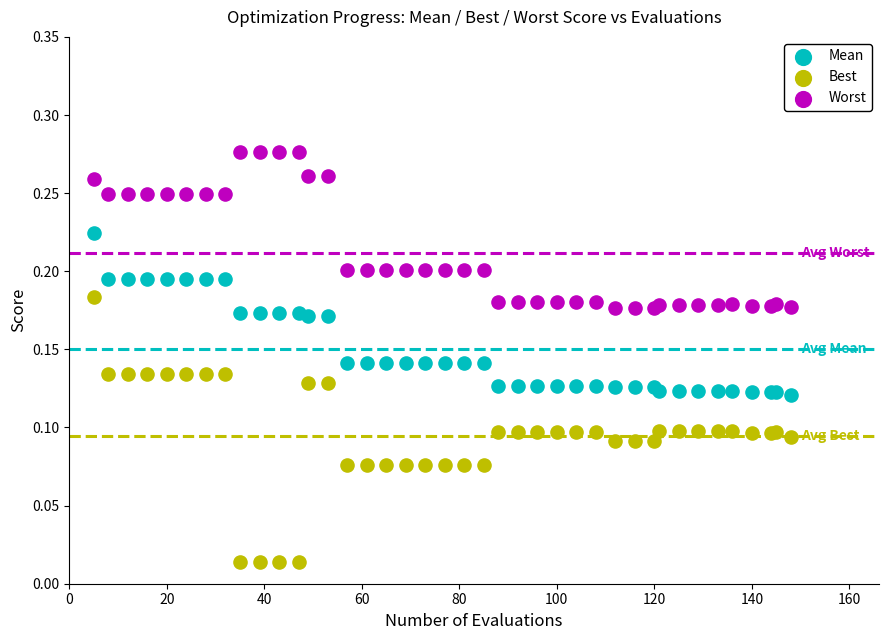

Which series has the widest spread of Y values?

Best